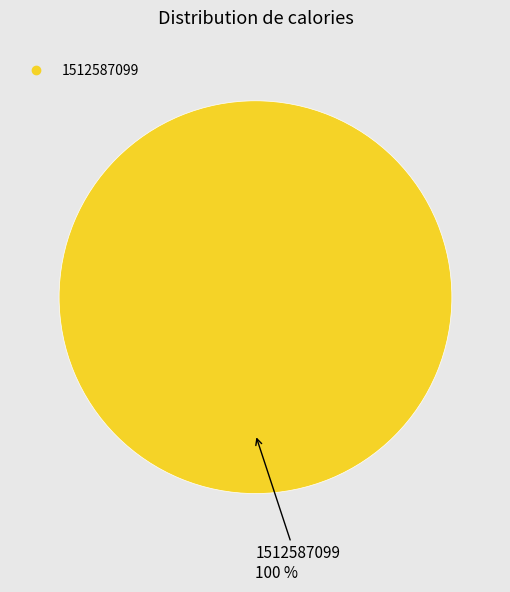

How many segments does this pie chart have?

1